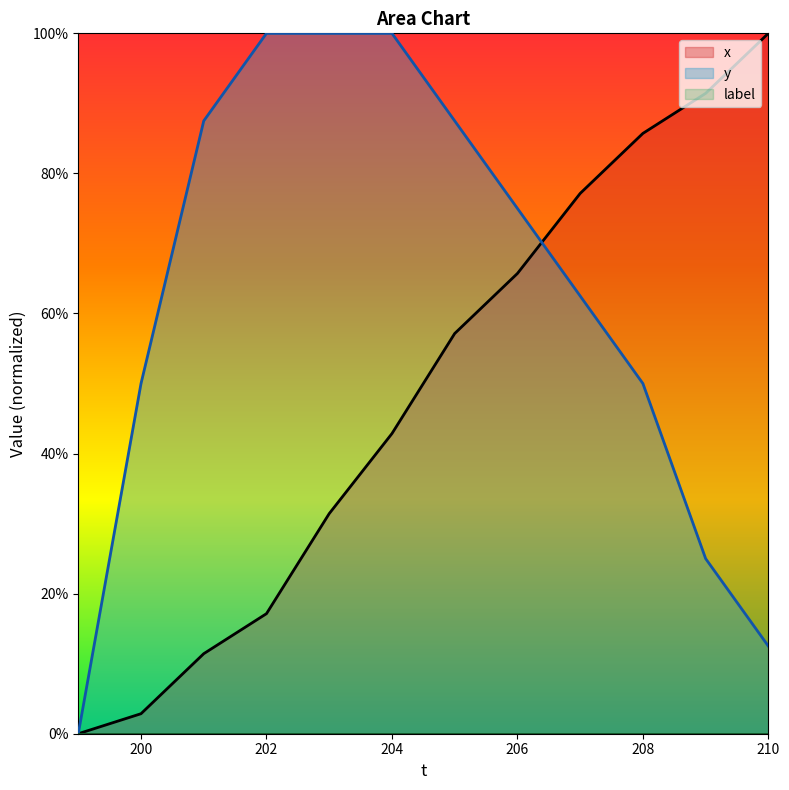

True or false: x has a value of 77.1 at 207.

True